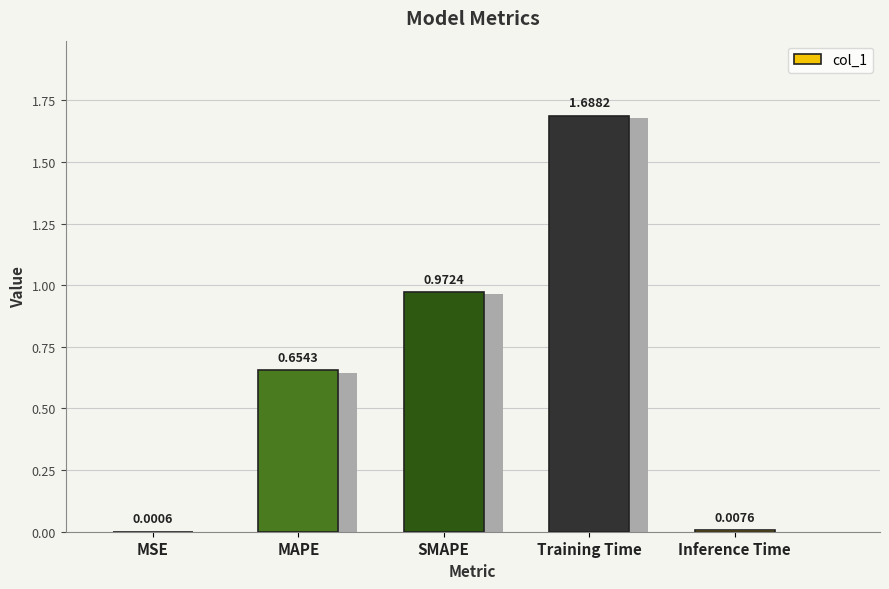

Which category has the highest value across all series?

Training Time